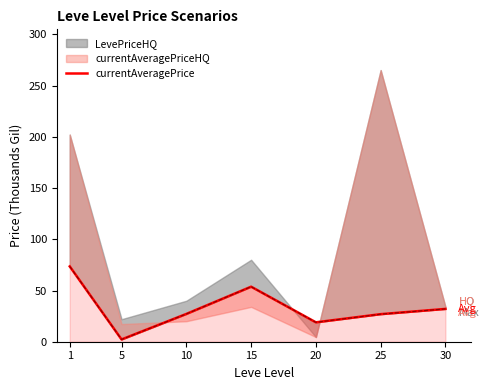

At which category does the data reach its first local valley?

5